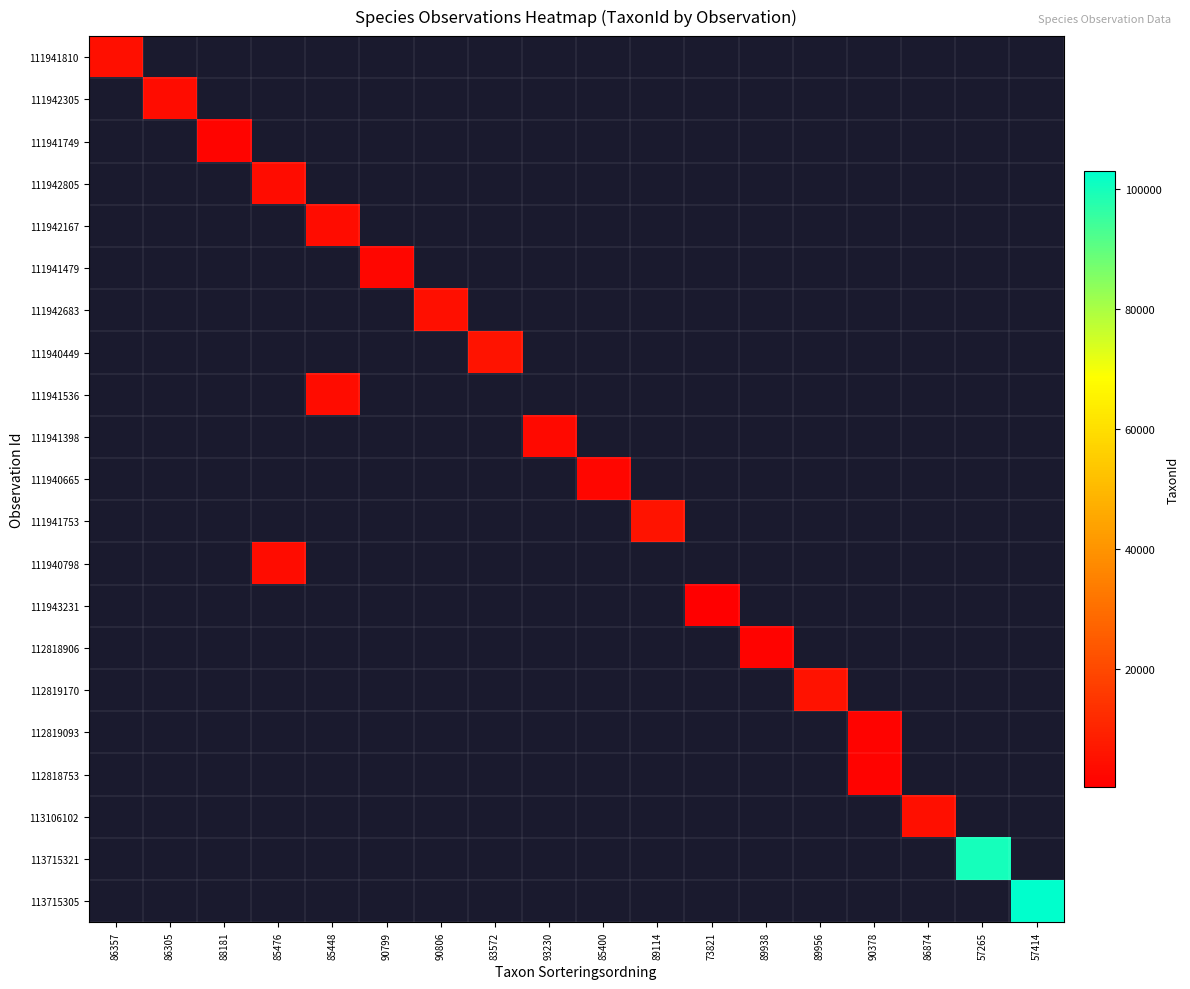

Rank the categories by 111941810 value from lowest to highest.

86357, 86305, 88181, 85476, 85448, 90799, 90806, 83572, 93230, 85400, 89114, 73821, 89938, 89956, 90378, 86874, 57265, 57414